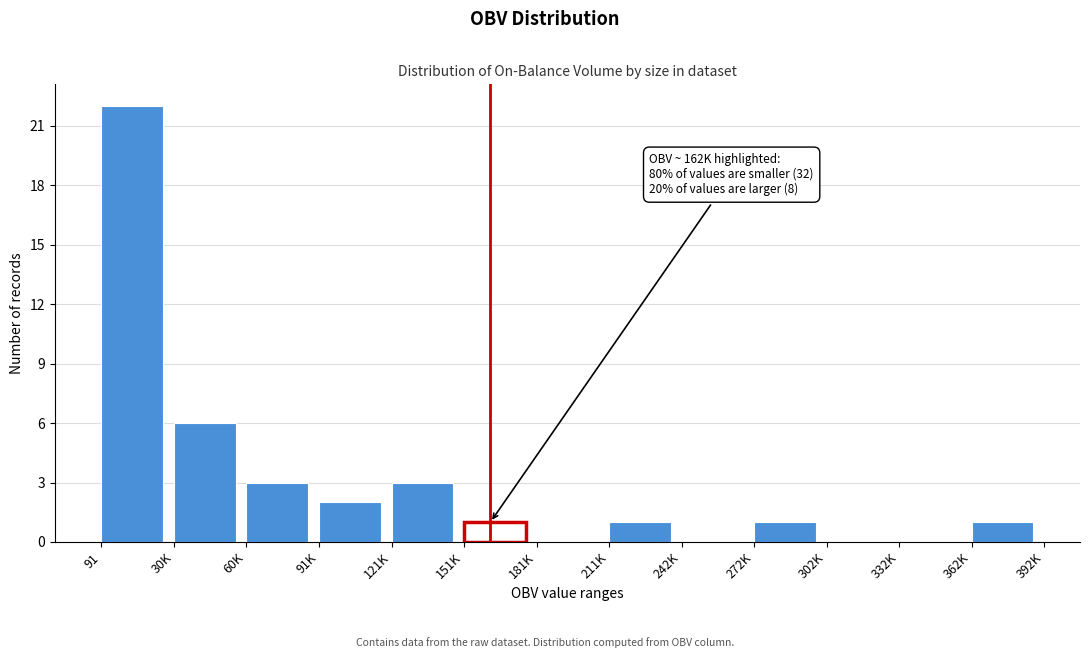

Reading right to left, extract all data points from this chart.

362K=1	332K=0	302K=0	272K=1	242K=0	211K=1	181K=0	151K=1	121K=3	91K=2	60K=3	30K=6	91=22